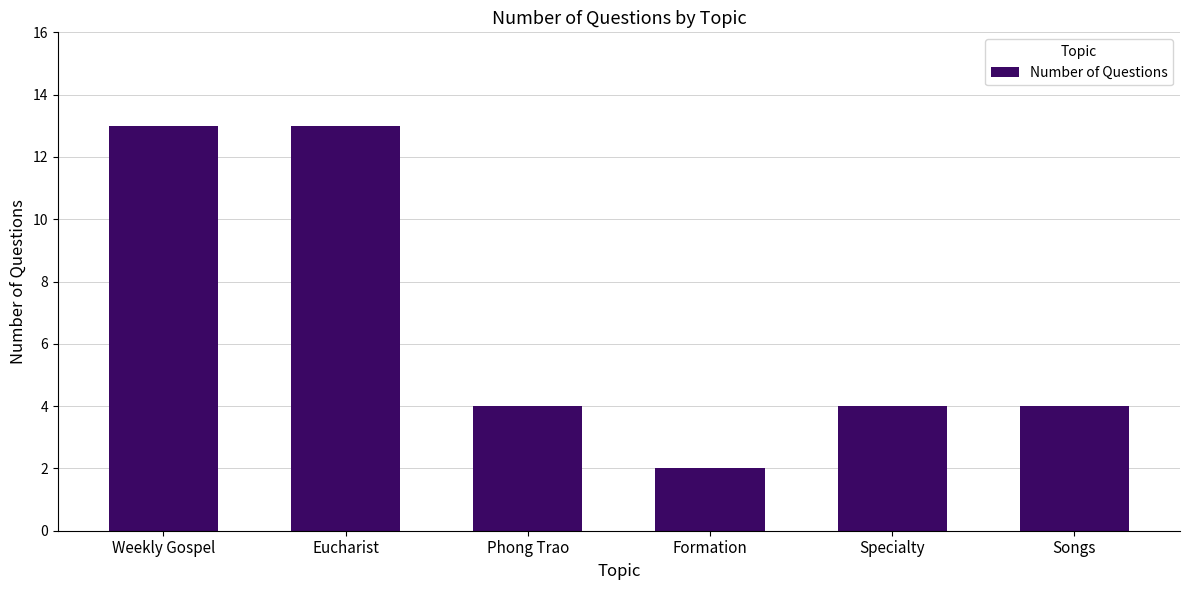

What is the change in value from Formation to Specialty?

+2